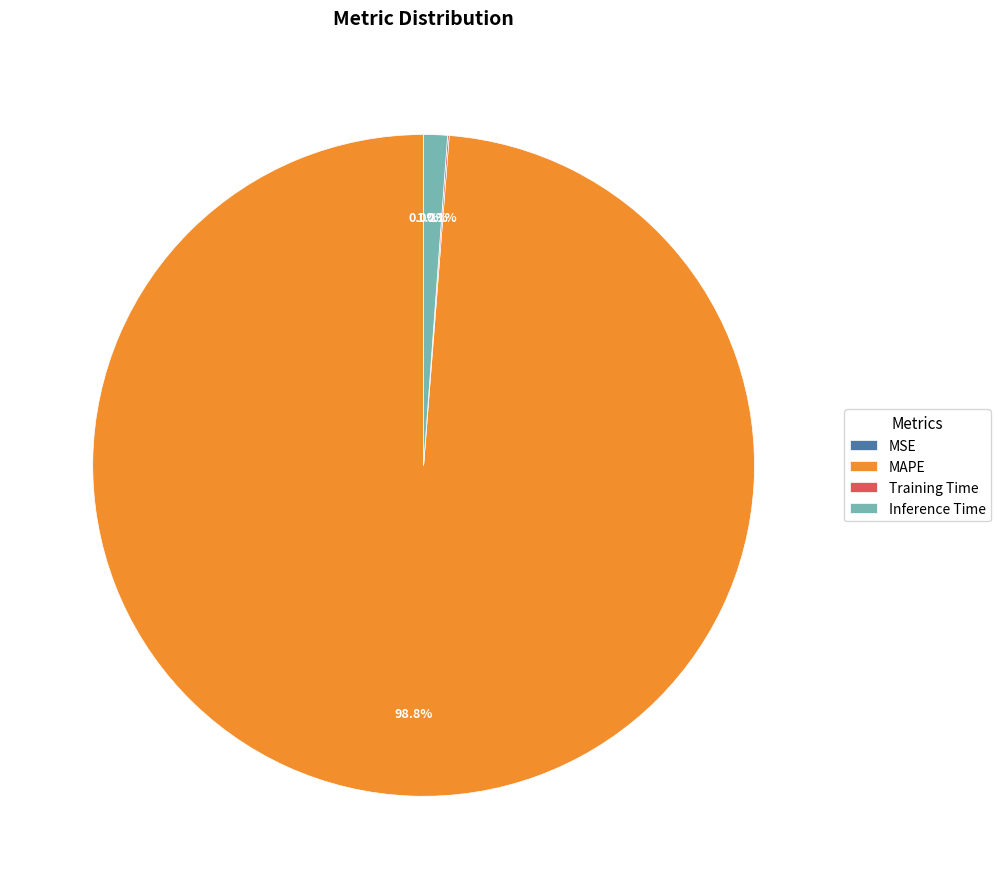

How much of the chart is everything except Inference Time?

98.8%